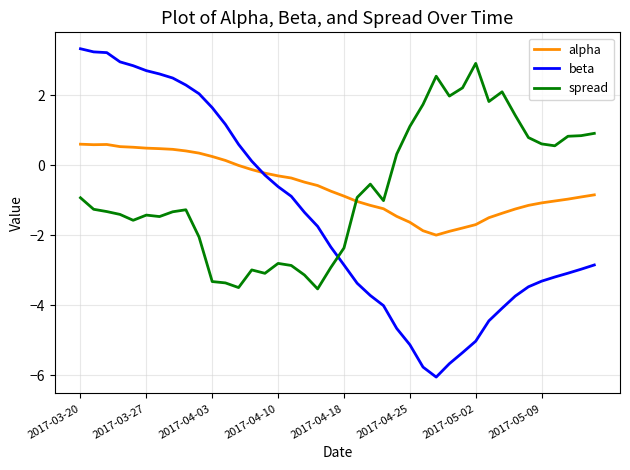

Which series has the widest spread of values?

beta